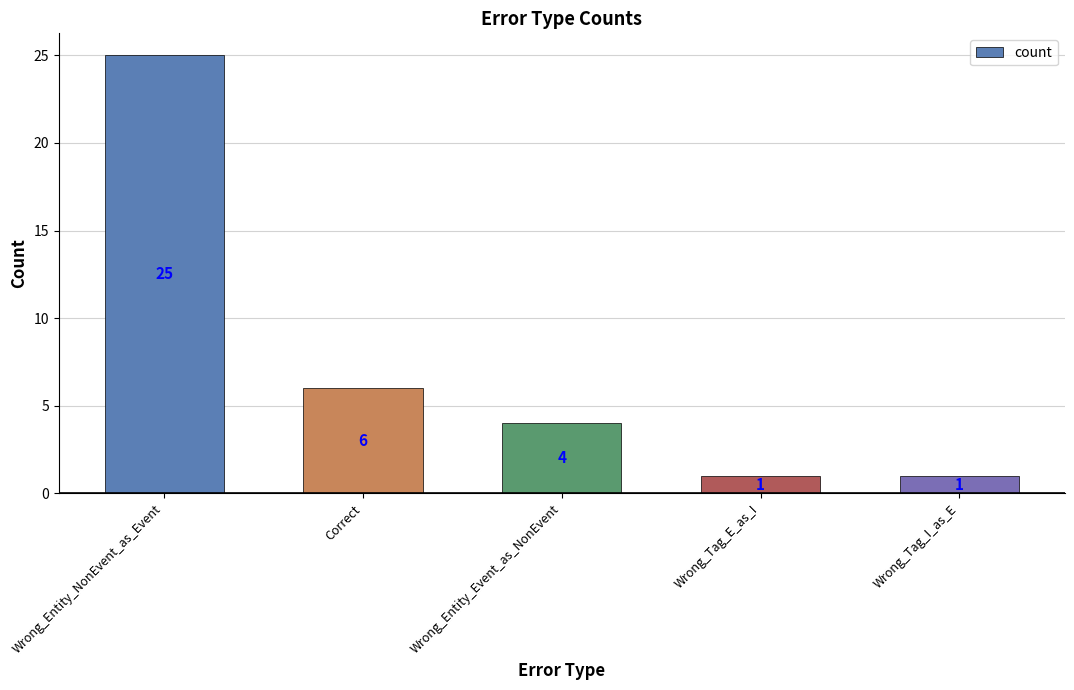

The value at Wrong_Entity_Event_as_NonEvent is 4. True or false?

True